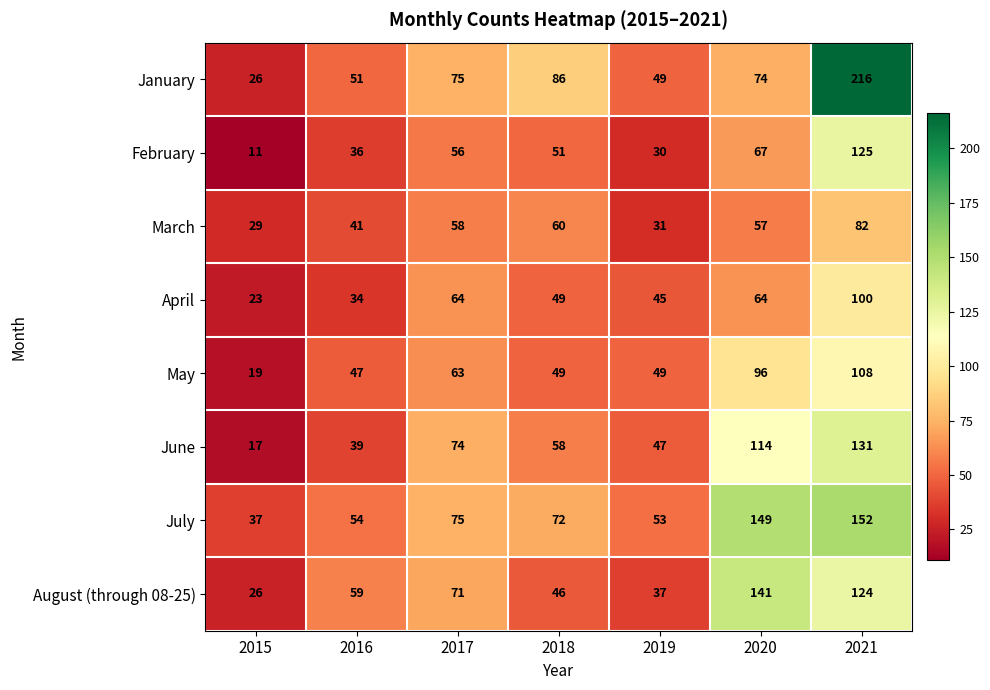

What is the smallest value displayed?

11